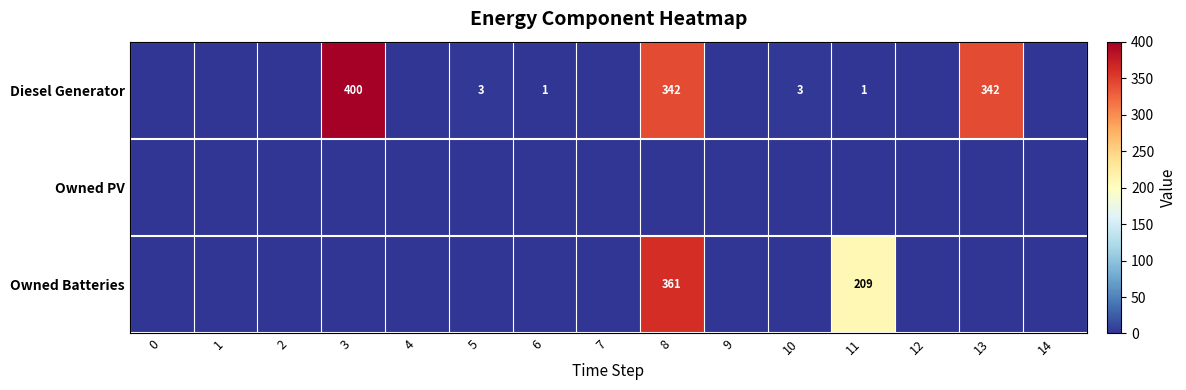

Is it true that Diesel Generator equals 3 at 10?

True